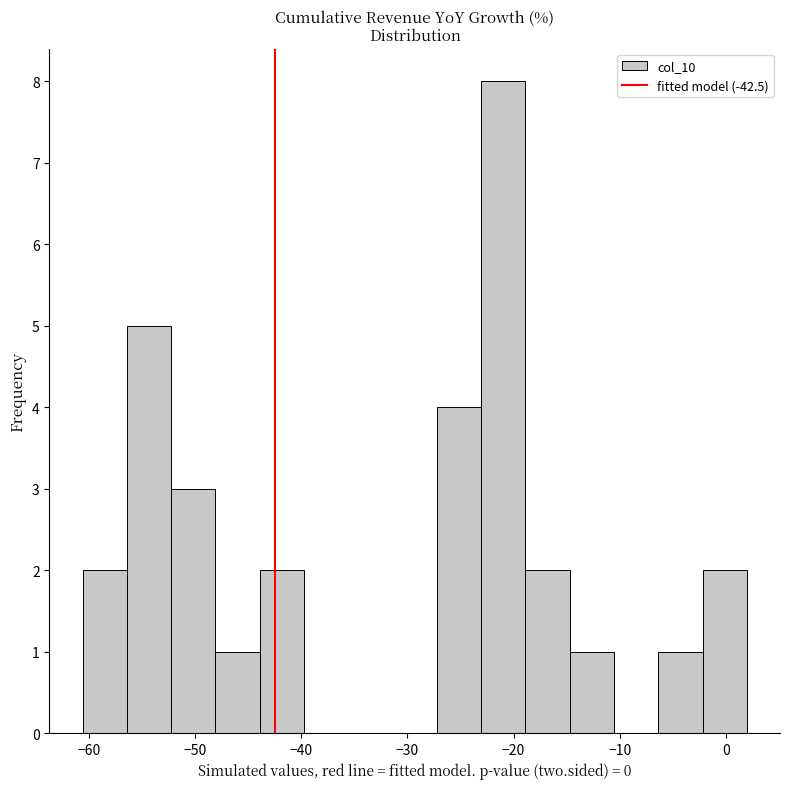

Reading left to right, list every bar in this chart as the range it spans on the x-axis followed by its height. Neither the bar edges nor the heights are printed on the chart, so give them approximately, as read against the axes.

-61 to -56: 2
-56 to -52: 5
-52 to -48: 3
-48 to -44: 1
-44 to -40: 2
-40 to -36: 0
-36 to -31: 0
-31 to -27: 0
-27 to -23: 4
-23 to -19: 8
-19 to -15: 2
-15 to -11: 1
-11 to -6: 0
-6 to -2: 1
-2 to 2: 2